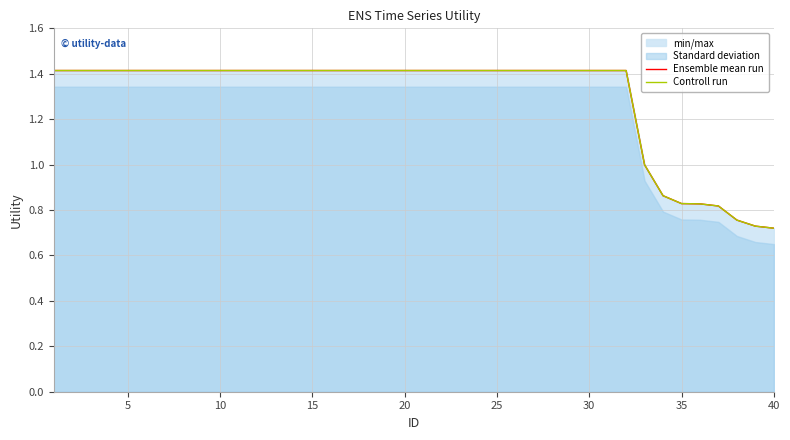

Count the number of categories in the chart.

40